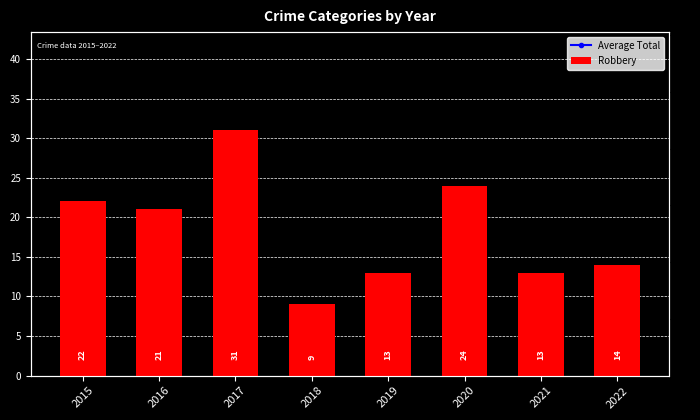

What is the difference between the Robbery values at 2020 and 2018?

15.0